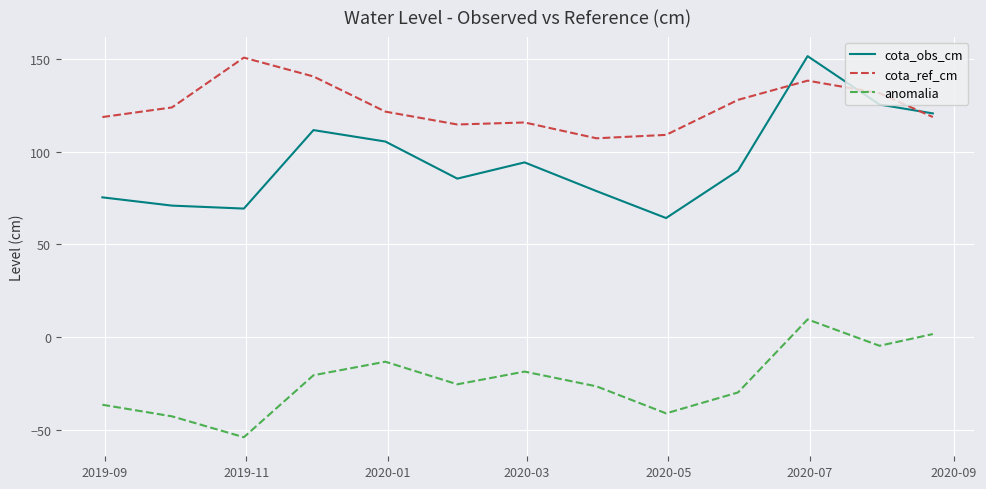

Rank the series by their average value, from lowest to highest.

anomalia, cota_obs_cm, cota_ref_cm